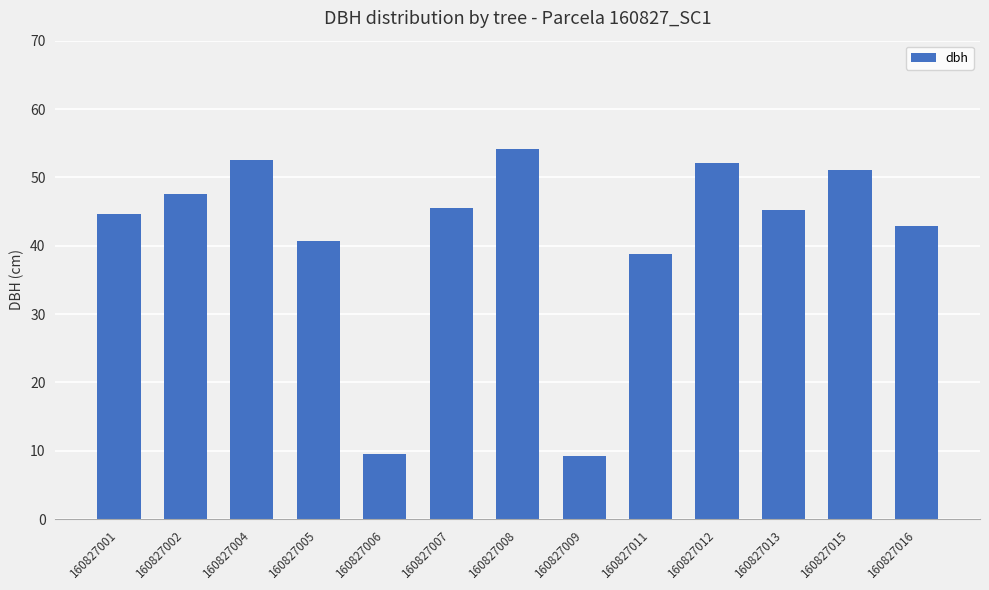

At which label is the value closest to 31?

160827011